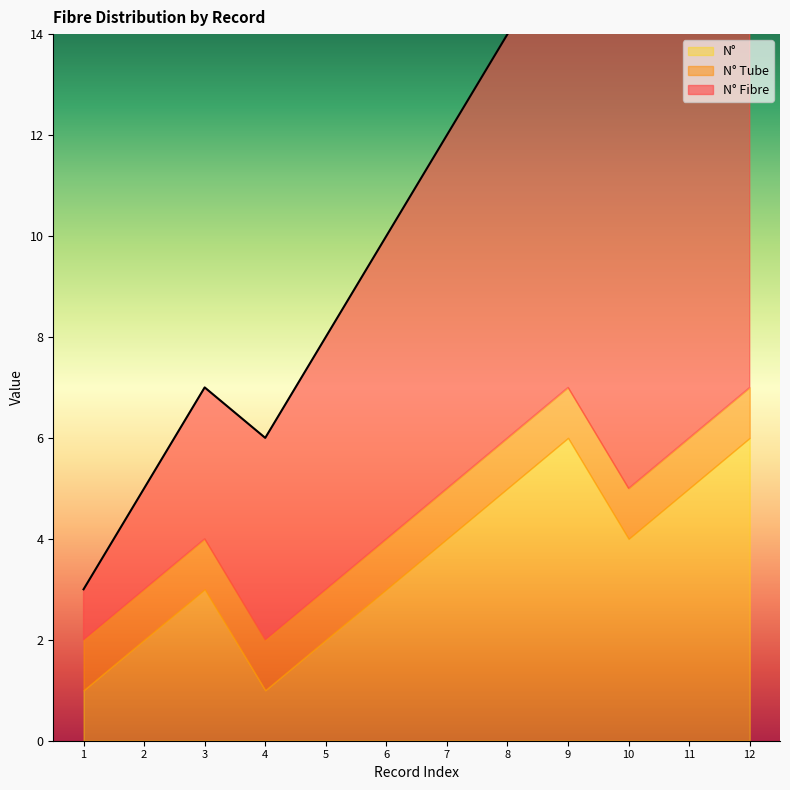

True or false: N° Tube and N° intersect in this chart.

False